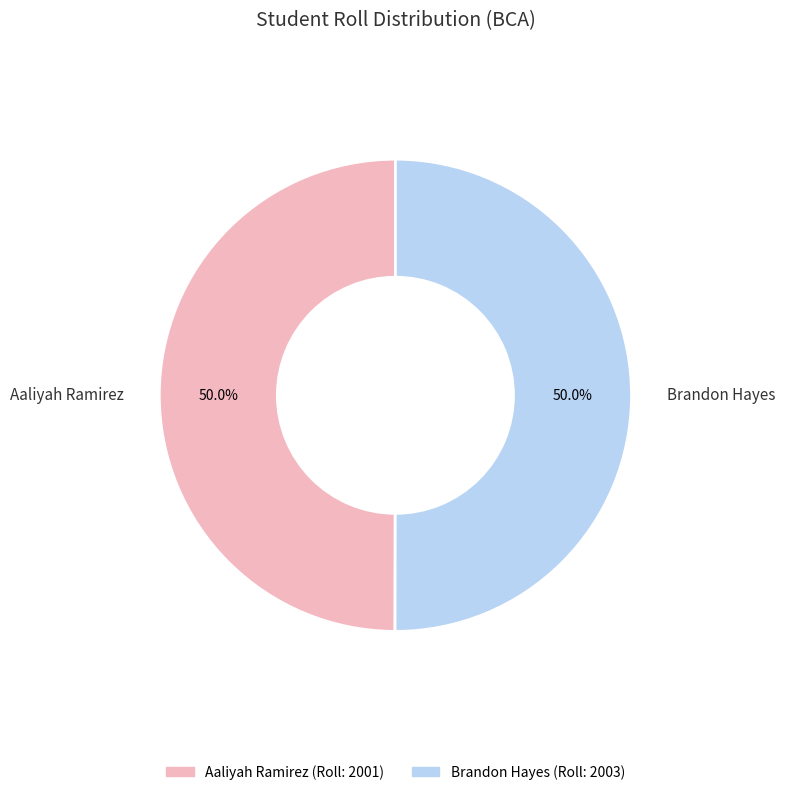

What is the ratio of the value at Aaliyah Ramirez to the value at Brandon Hayes?

1.0